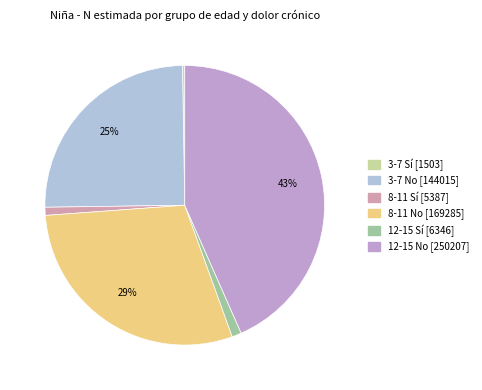

To the nearest percent, what is the difference between the largest and smallest slice percentages?

43%